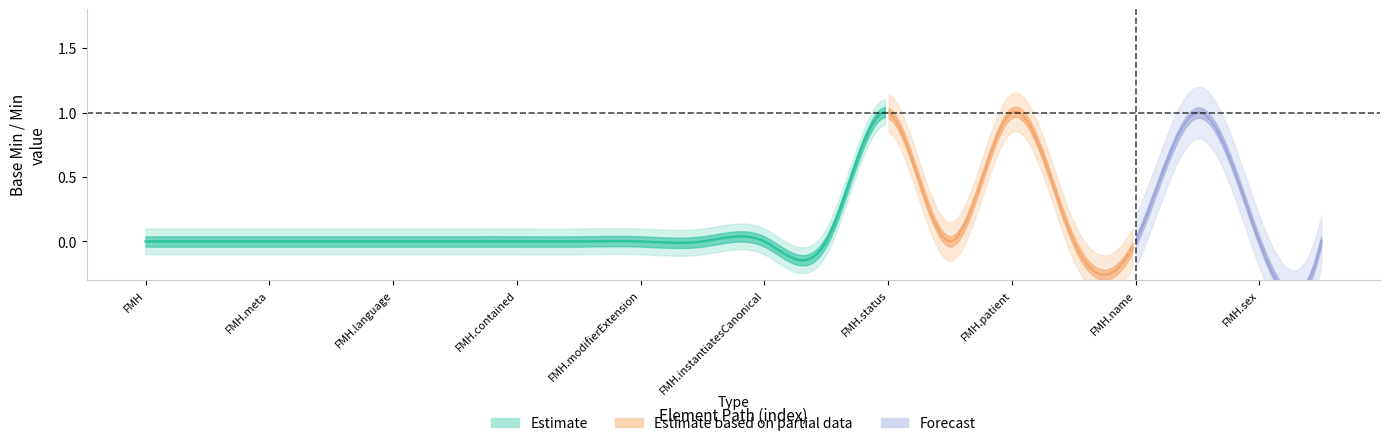

How many interior local valleys does the base_min series have?

1